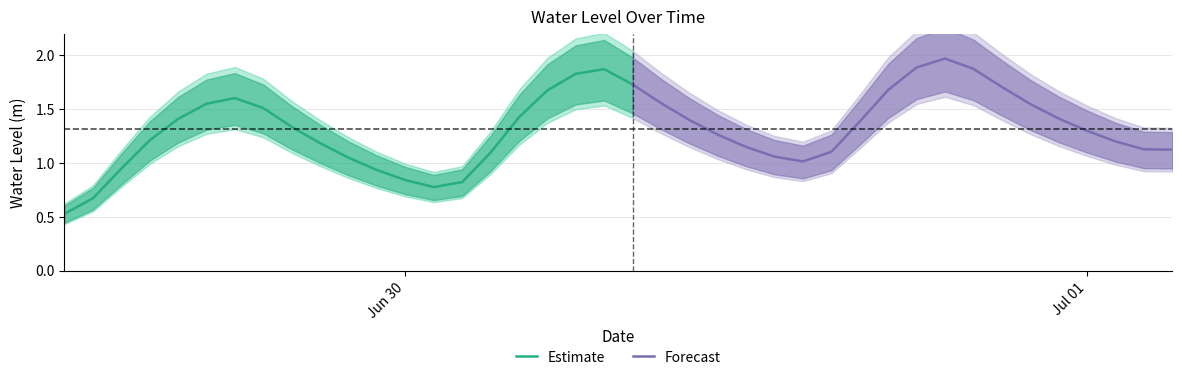

How many interior local valleys (lower than both neighbors) does the data have?

2